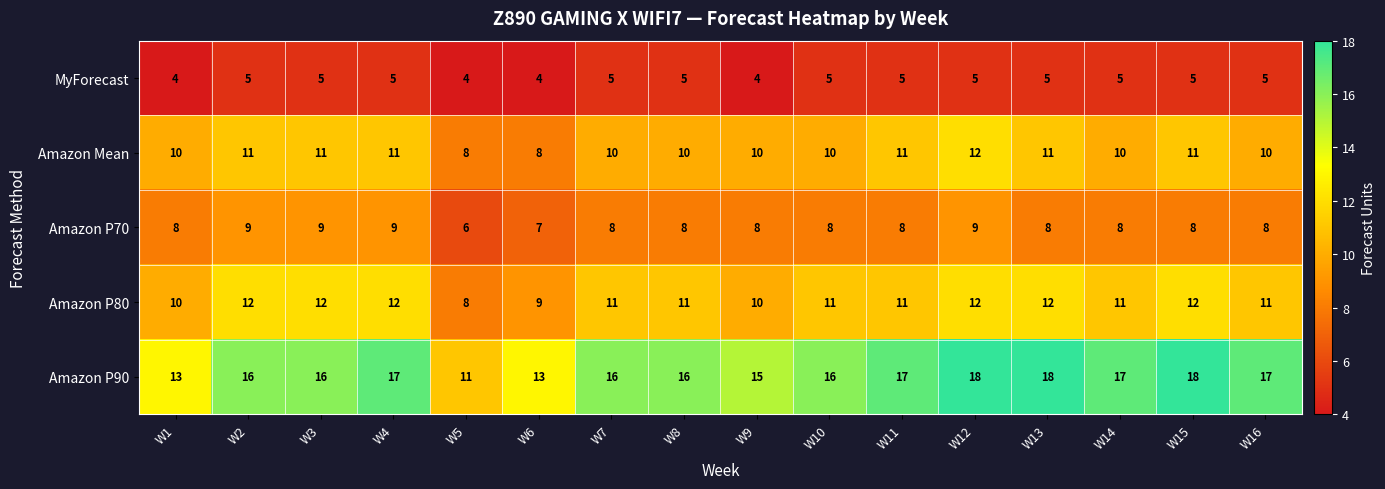

What is the total value across all series at W3?

53